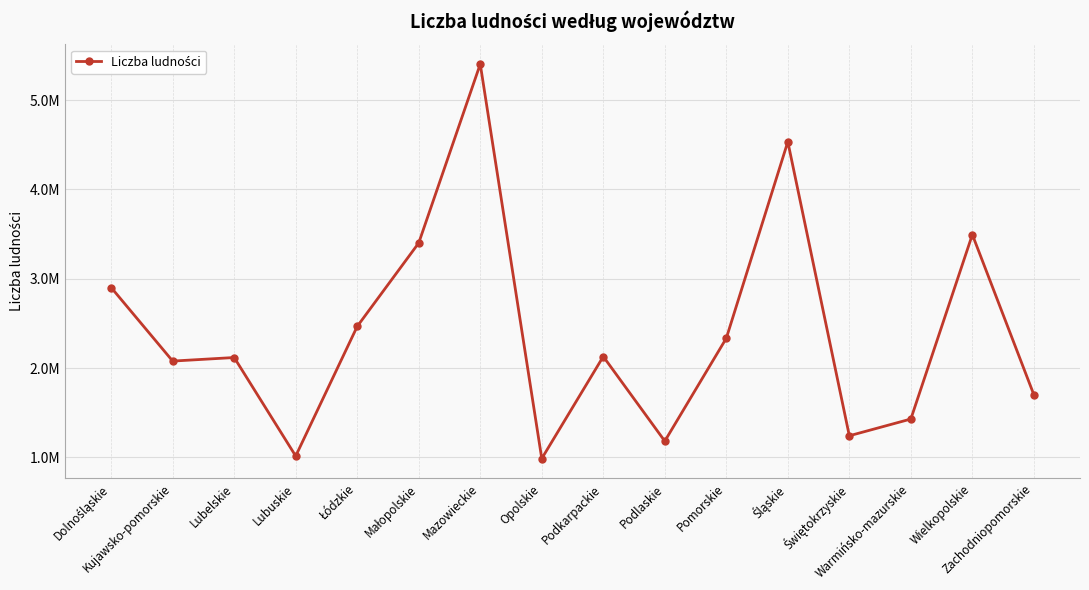

What is the maximum value shown in the chart?

5403412